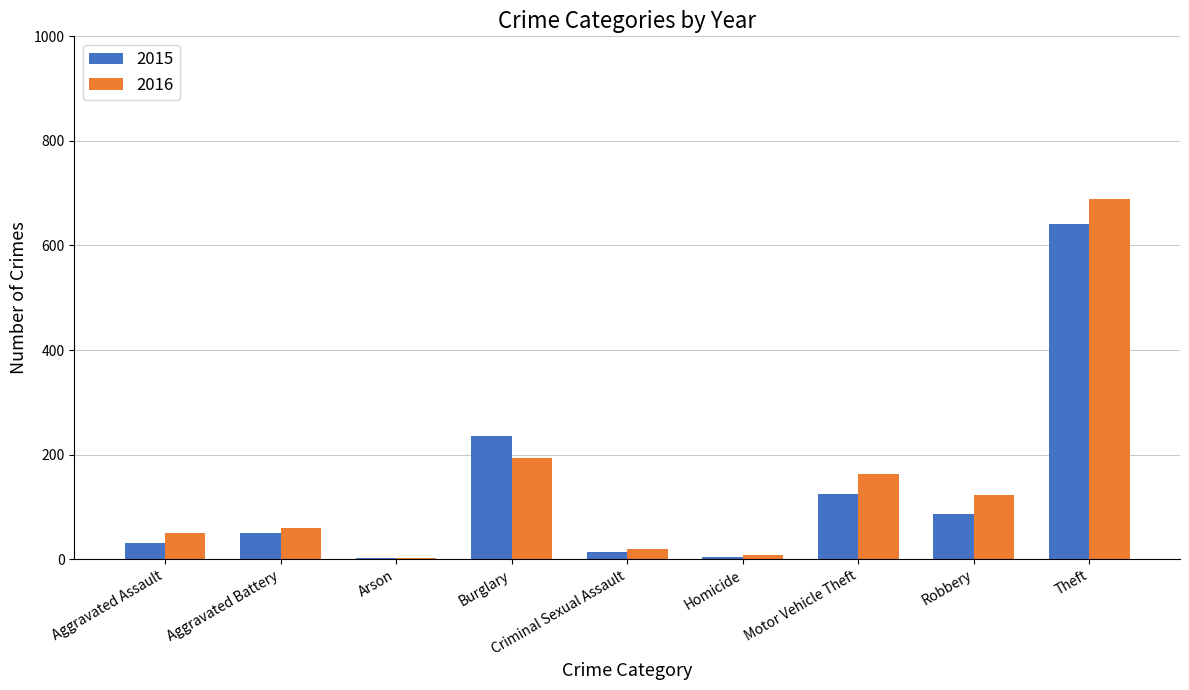

Which series has the widest spread of values?

2016